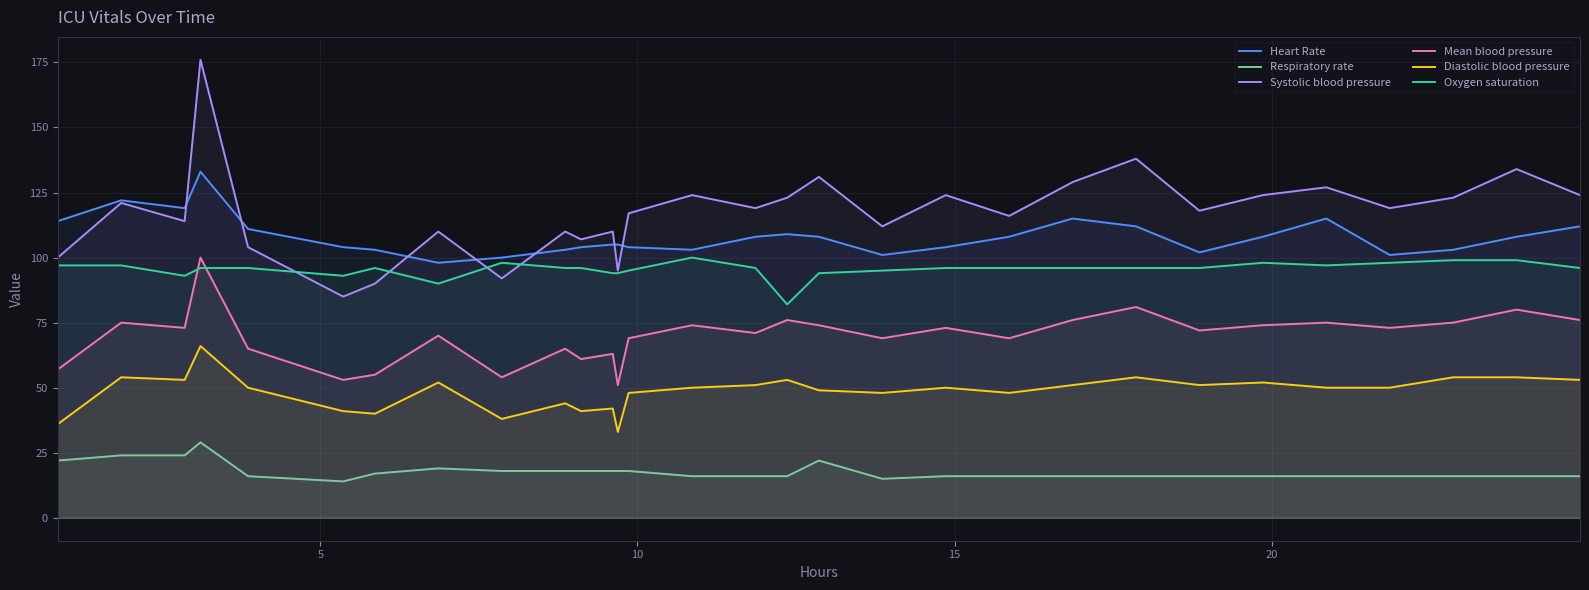

True or false: Heart Rate and Mean blood pressure cross at least once.

False